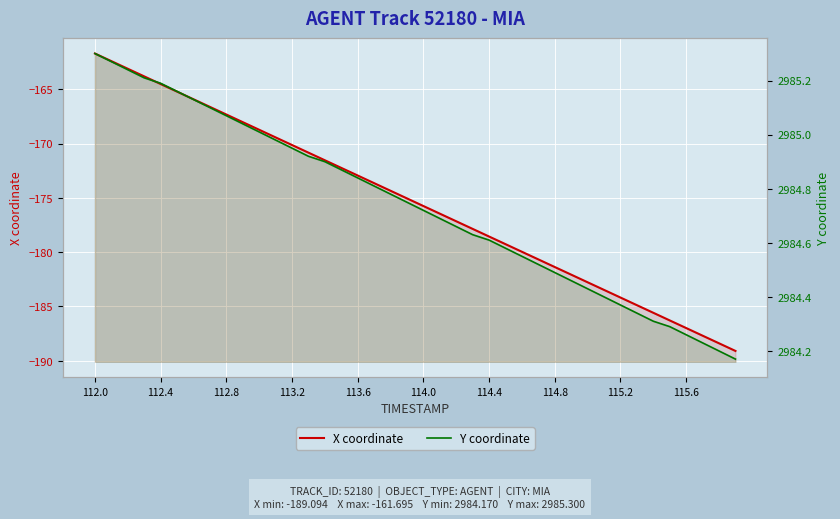

What is the lowest value of the Y coordinate series?

2984.2